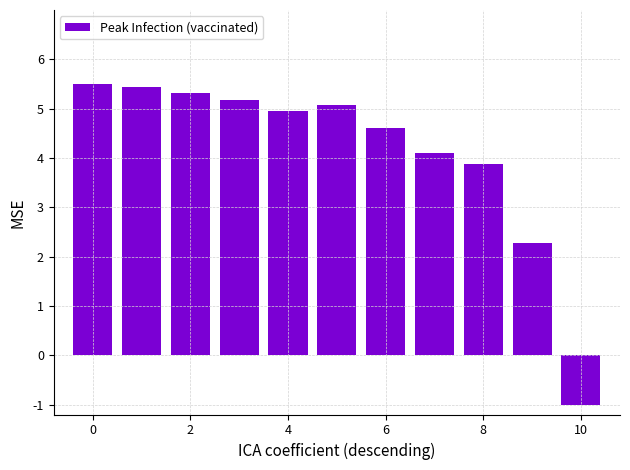

Reading left to right, transcribe all the data shown in this chart.

5.5	5.4	5.3	5.2	5.0	5.1	4.6	4.1	3.9	2.3	-1.0